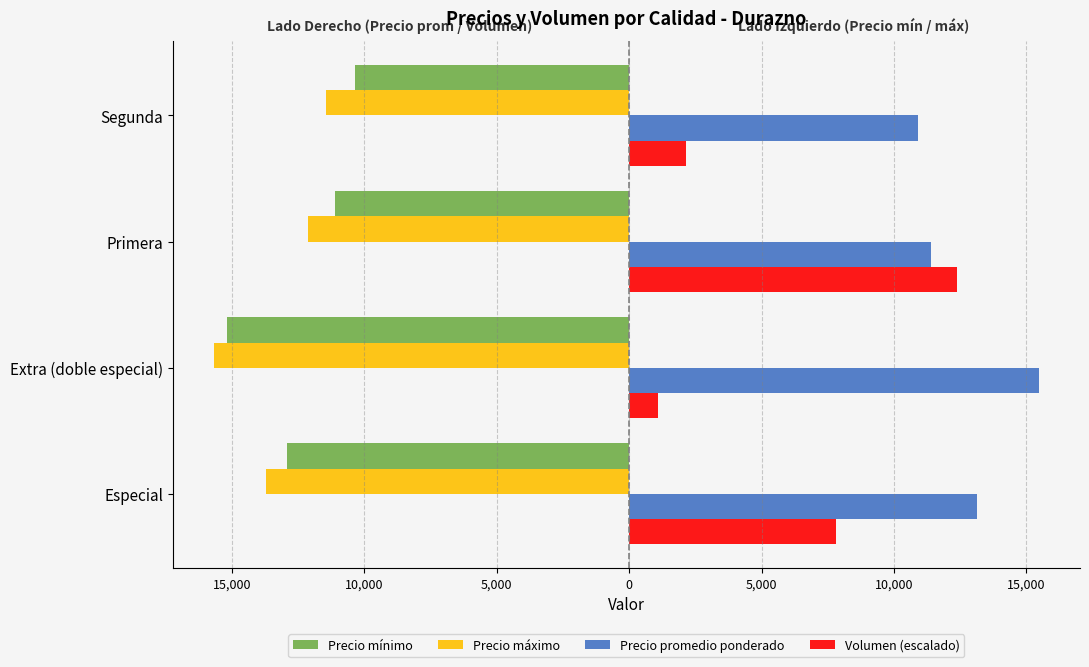

Which series has the widest spread of values?

Volumen (escalado)